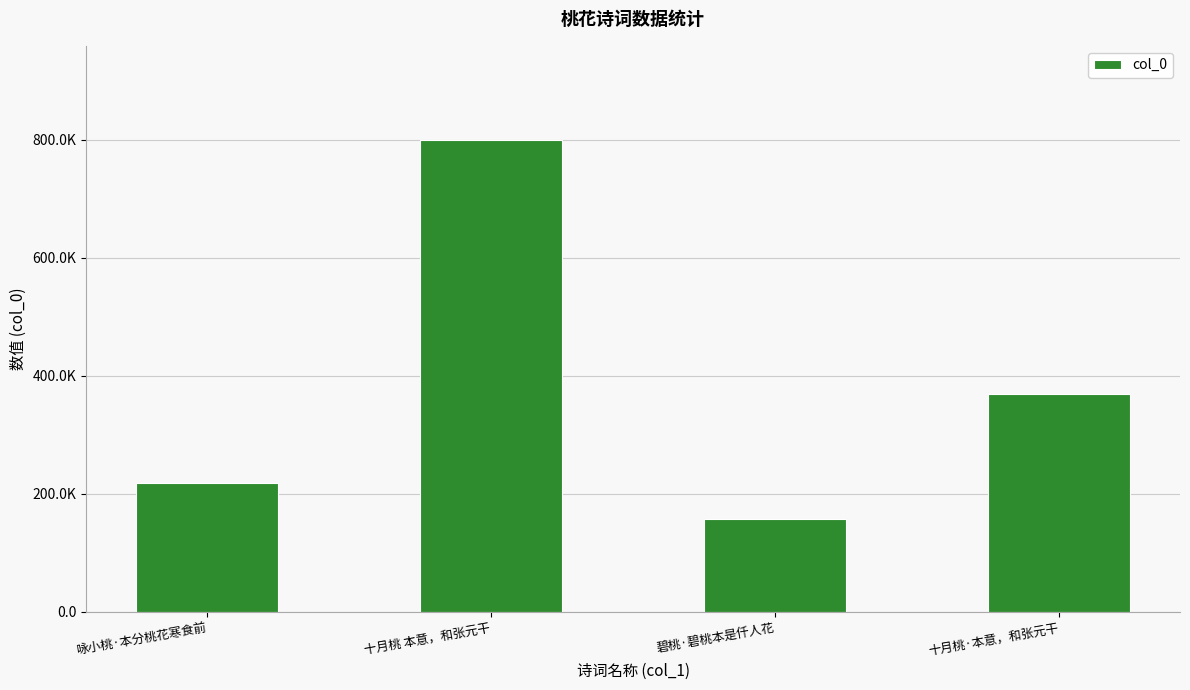

List the labels in order of value, largest first.

十月桃 本意，和张元干, 十月桃·本意，和张元干, 咏小桃·本分桃花寒食前, 碧桃·碧桃本是仟人花